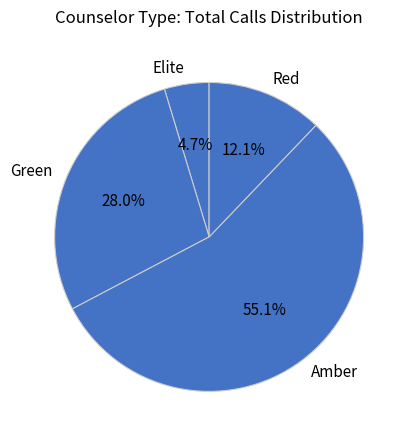

Count the number of slices in the pie.

4